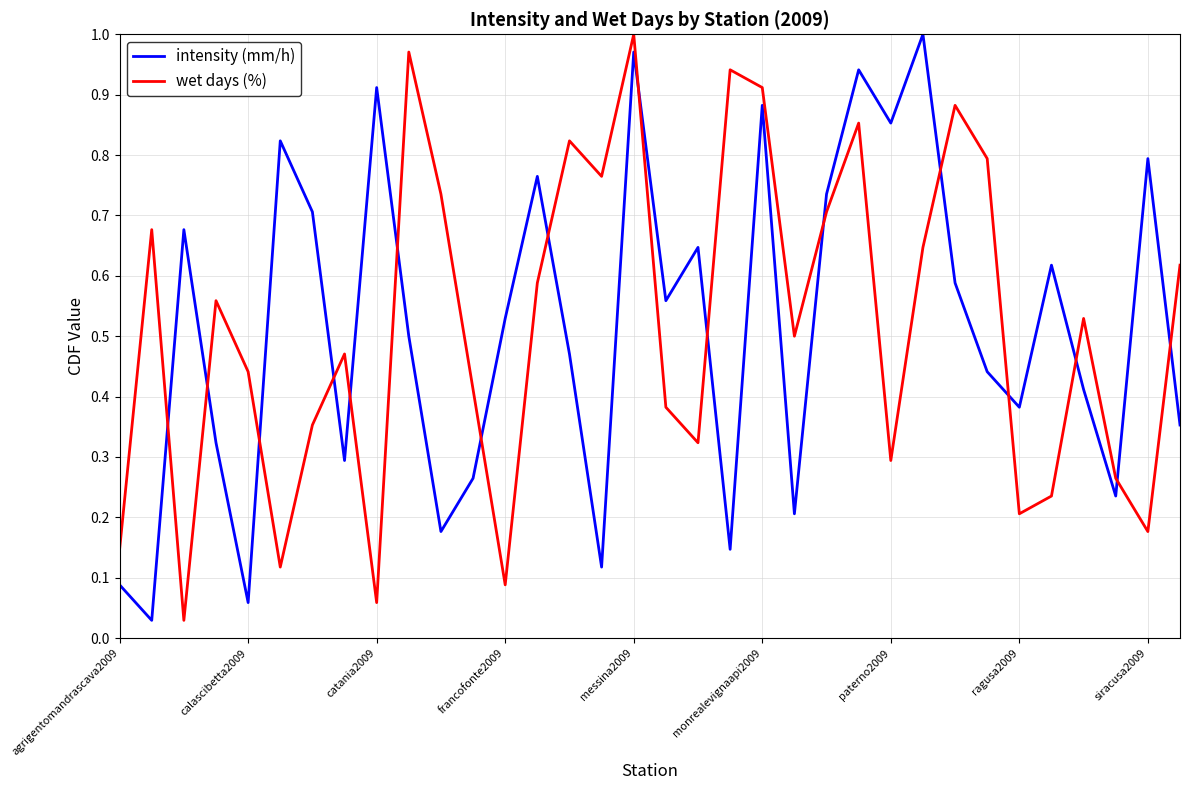

How many lines are shown in the chart?

2